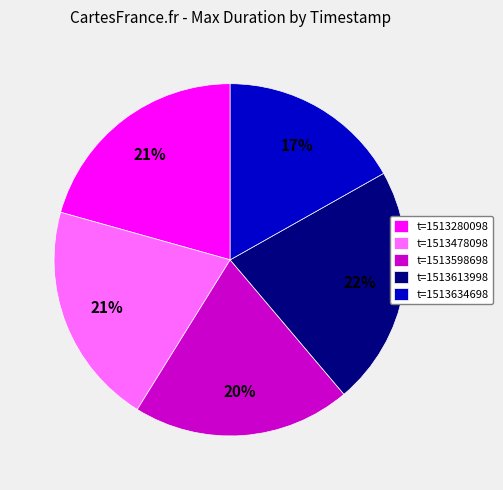

Is it true that t=1513634698 is 17% of the pie?

True